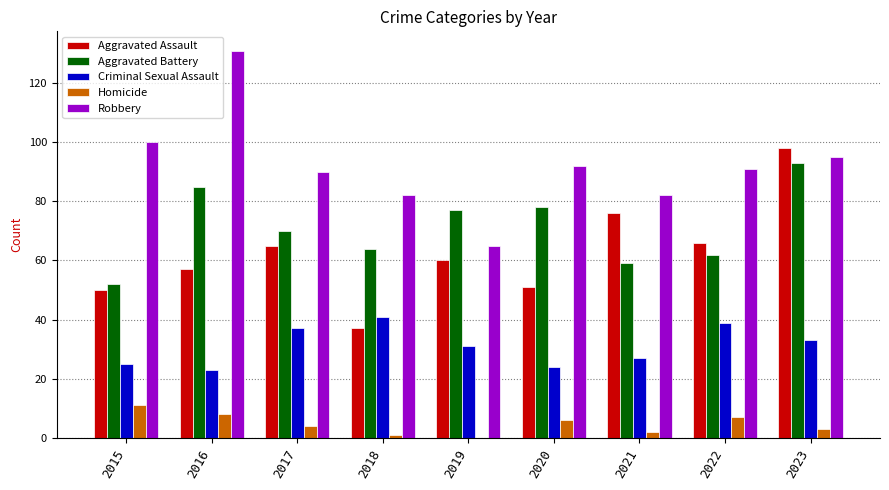

The Criminal Sexual Assault series shows 41 at 2018. True or false?

True